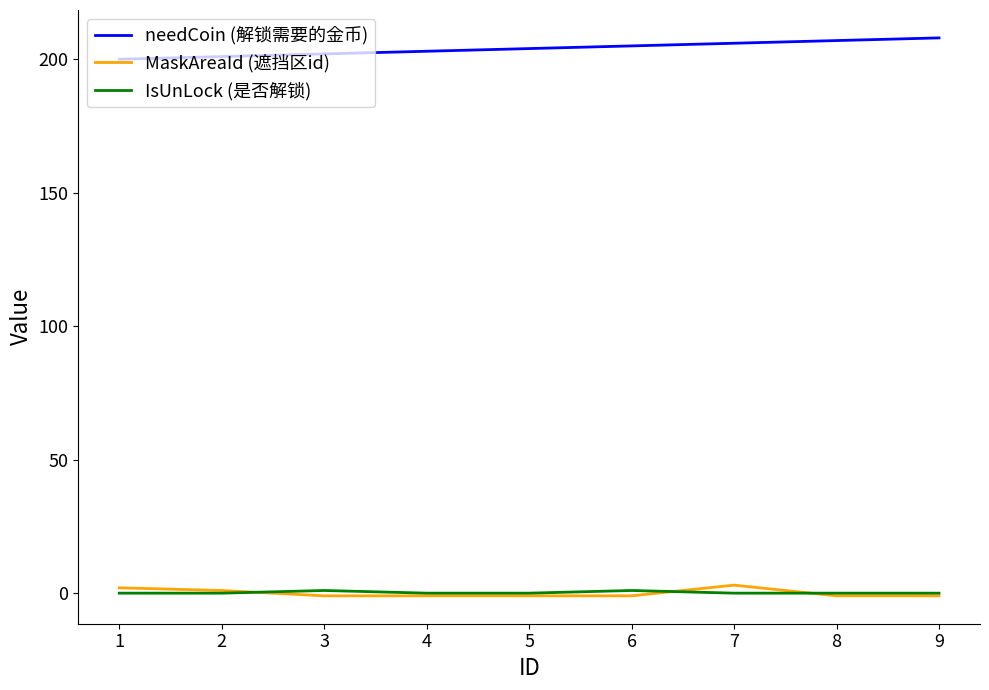

What is the minimum value for needCoin (解锁需要的金币)?

200